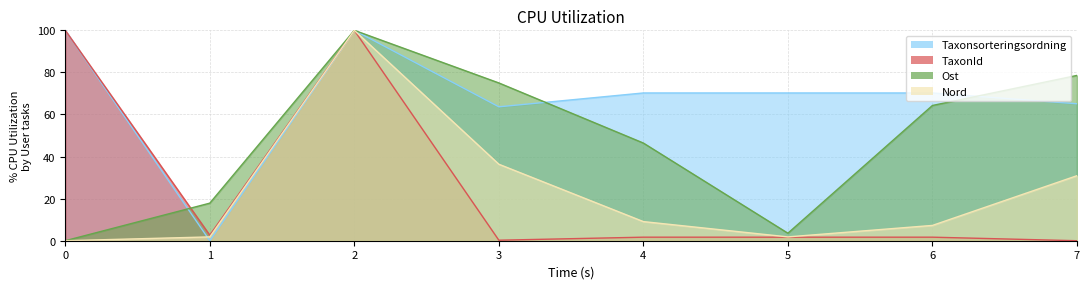

Reading left to right, transcribe all the data shown in this chart.

Taxonsorteringsordning: 100.0	0.0	100.0	63.6	70.2	70.2	70.2	65.1
TaxonId: 100.0	2.6	100.0	0.2	1.7	1.7	1.7	0.0
Ost: 0.0	17.9	100.0	75.0	46.4	3.6	64.3	78.6
Nord: 0.0	1.8	100.0	36.4	9.1	1.8	7.3	30.9